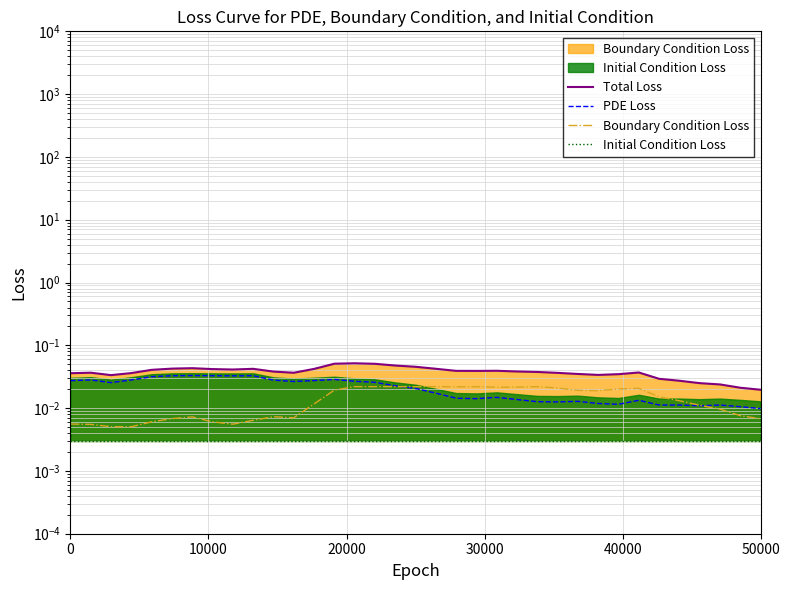

The value of PDE Loss at 50000 is 0.0. True or false?

False